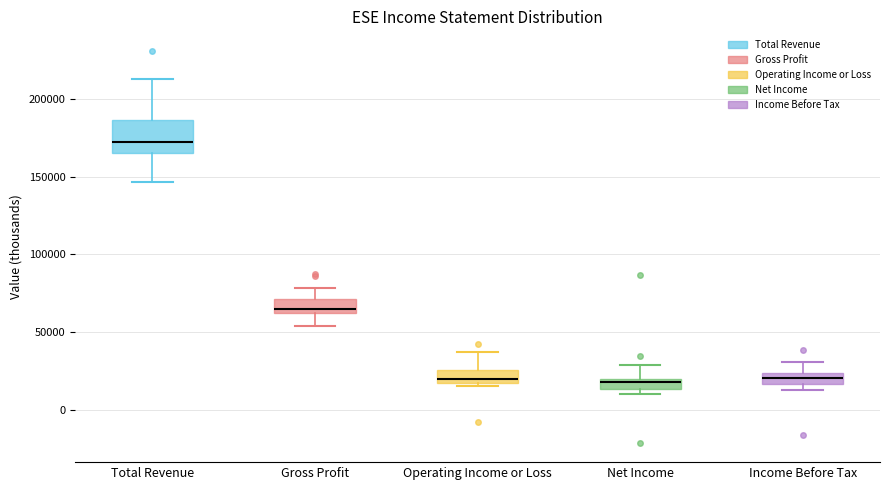

Where is the lower edge of the box for Income Before Tax on the y-axis? The values are not printed on the chart, so give them approximately, as read against the axis.

15000